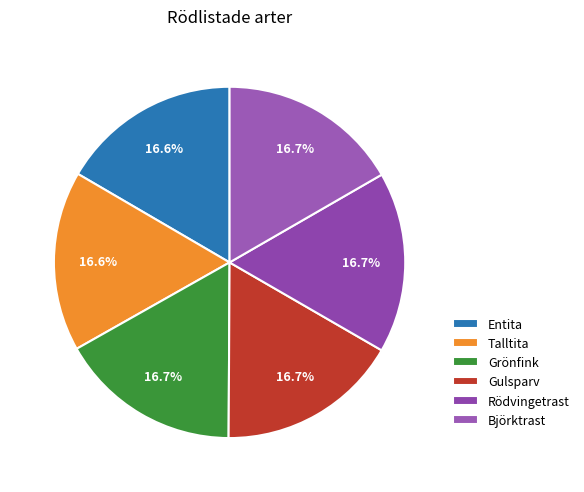

How many slices are in this pie chart?

6